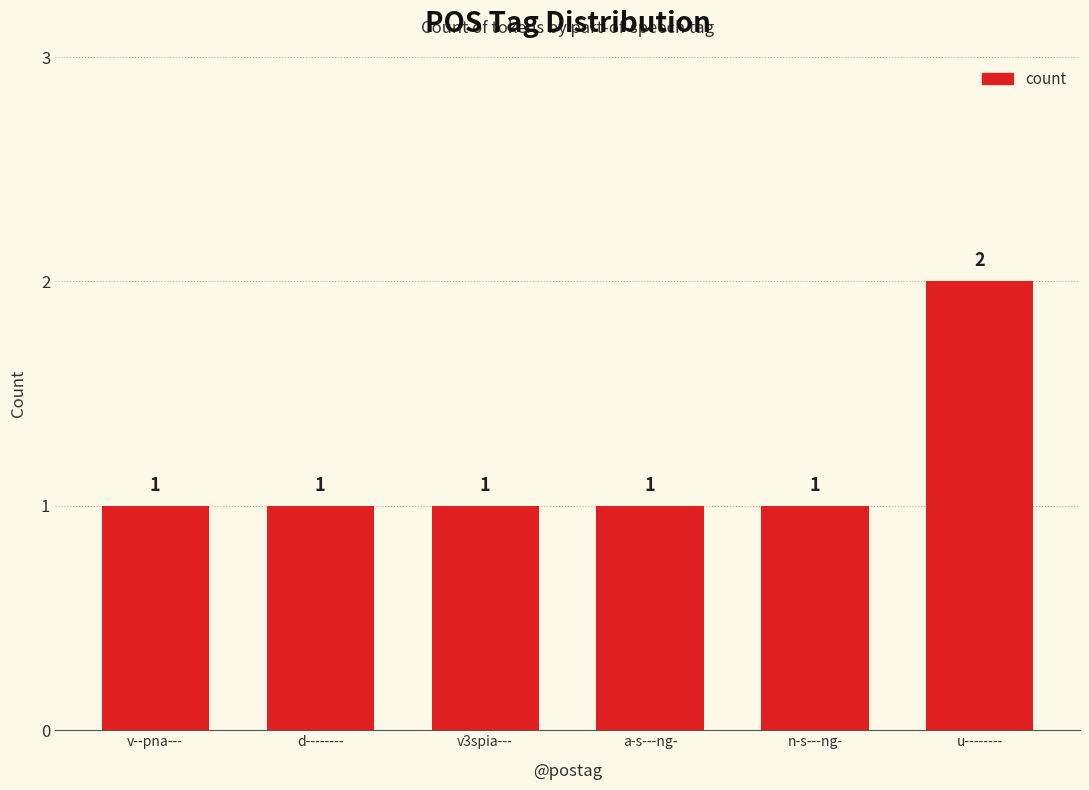

What is the sum of all values?

7